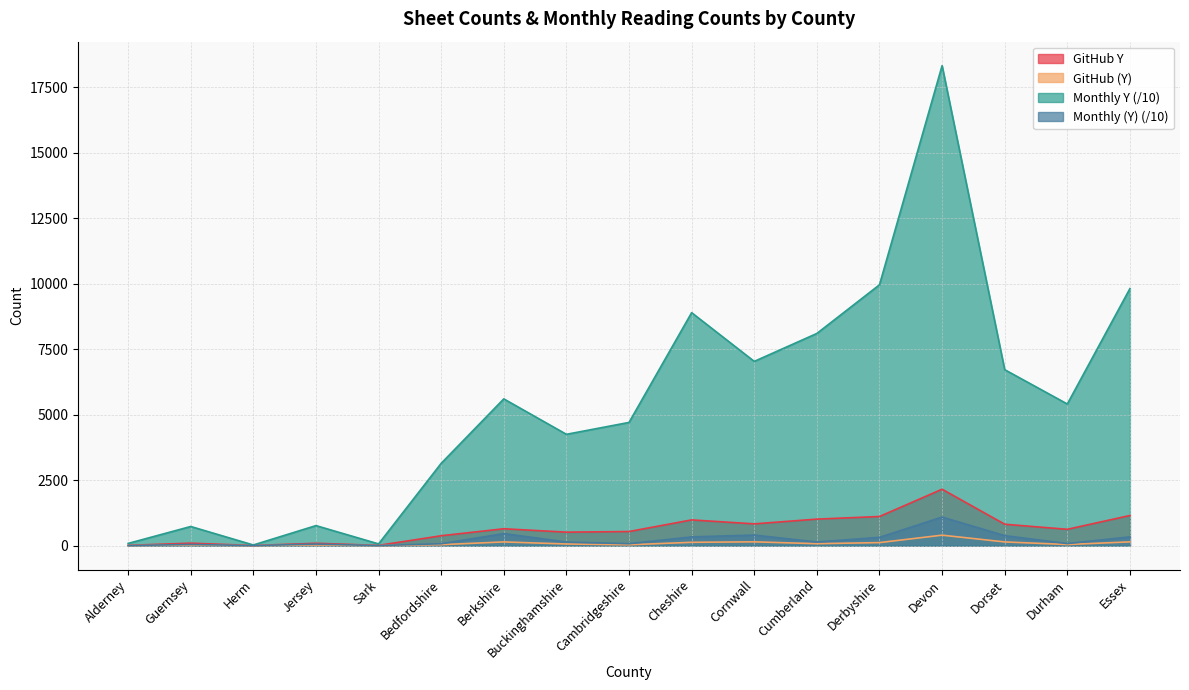

What is the label of the 14th point from the right?

Jersey